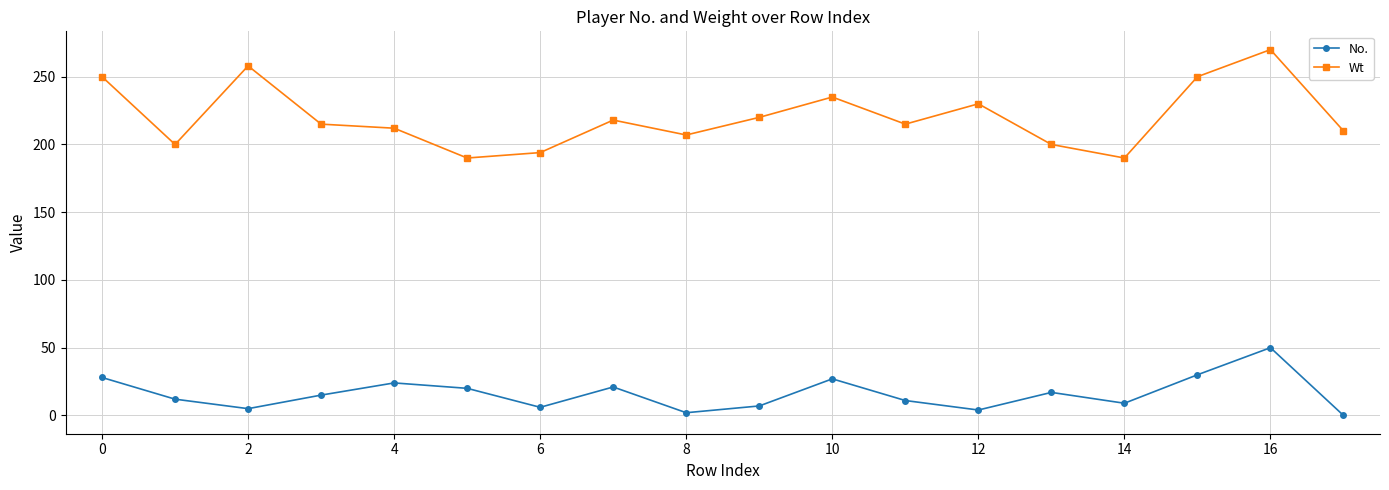

Does the chart display data point markers on the line(s)?

Yes